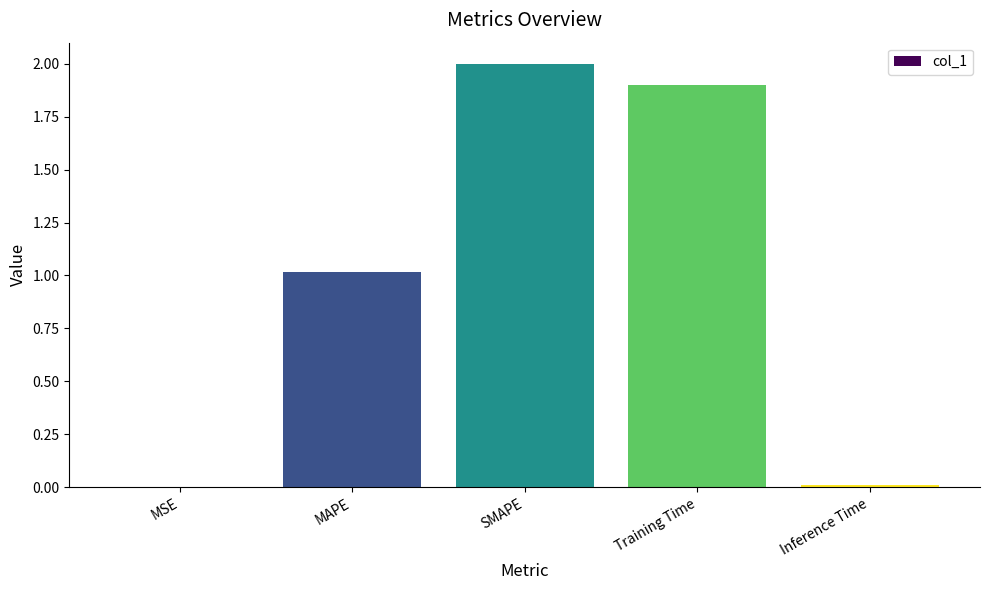

What is the sum of the values at SMAPE and MSE?

2.0